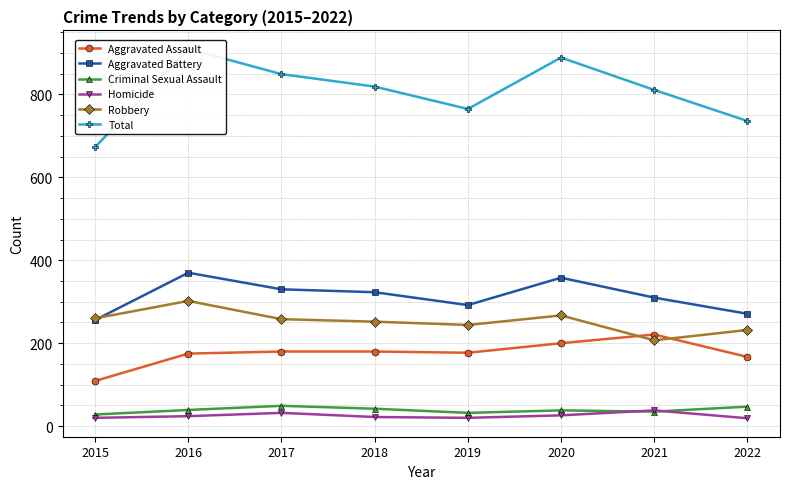

What are all the series names shown in the legend?

Aggravated Assault, Aggravated Battery, Criminal Sexual Assault, Homicide, Robbery, Total